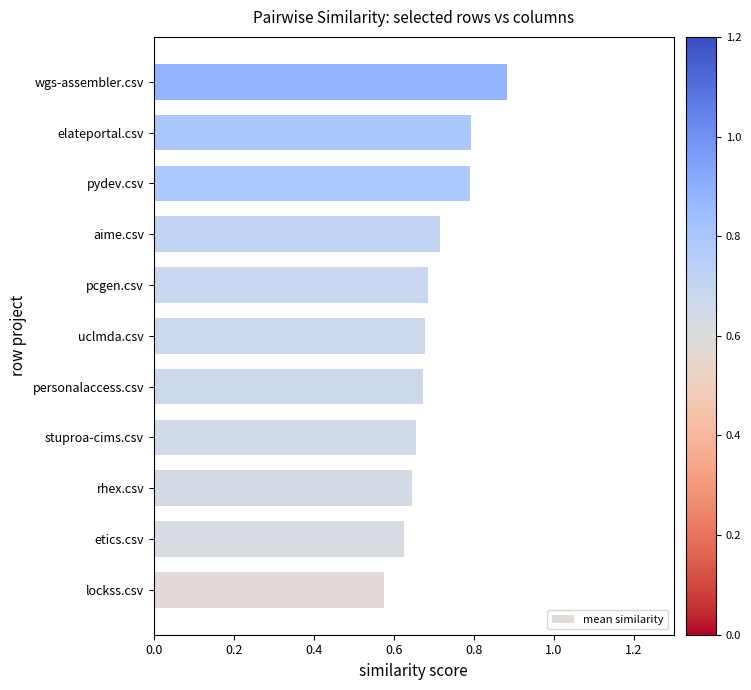

The chart shows a value of 0.8 at pydev.csv. True or false?

True